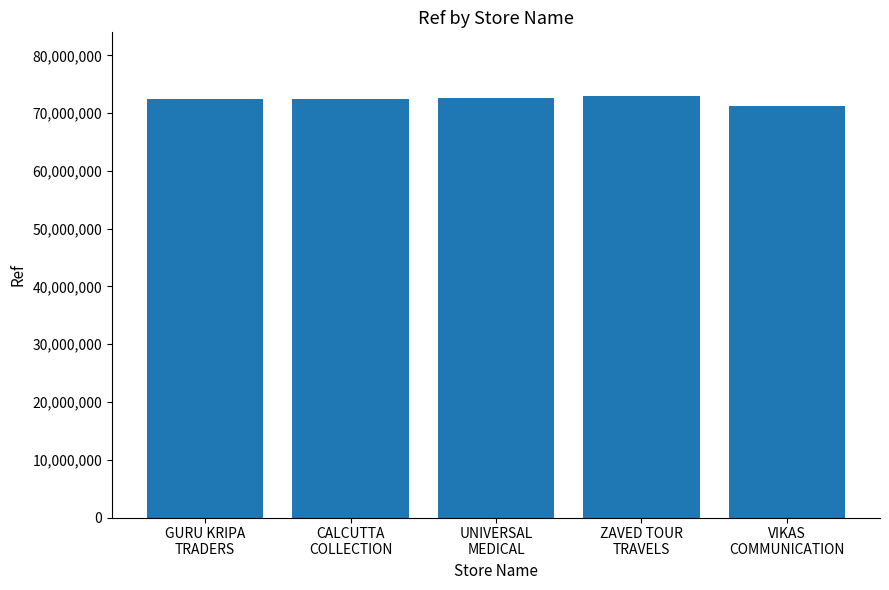

What is the sum of all values?

361846530